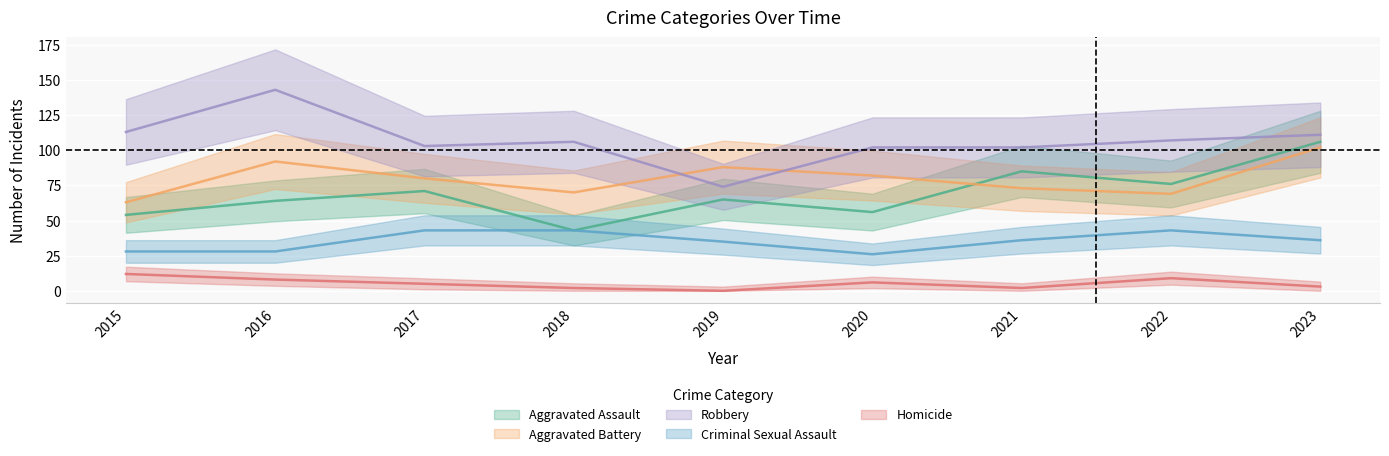

List the labels in order of Aggravated Assault value, smallest first.

2018, 2015, 2020, 2016, 2019, 2017, 2022, 2021, 2023